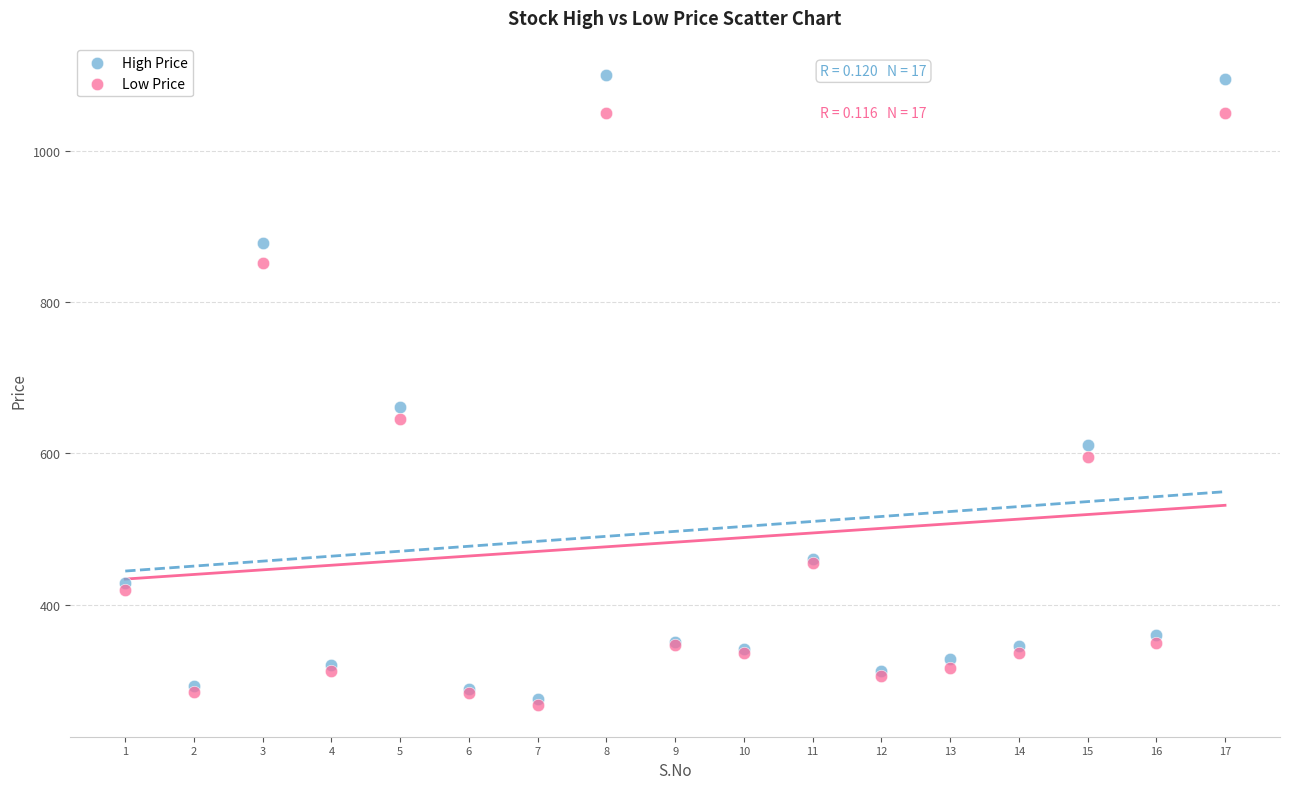

Which series contains the lowest Y value?

Low Price